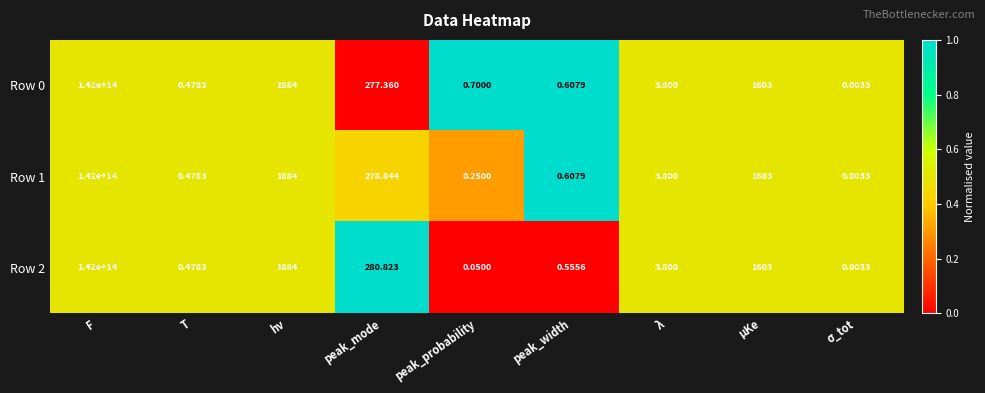

Count the number of data series in this chart.

3